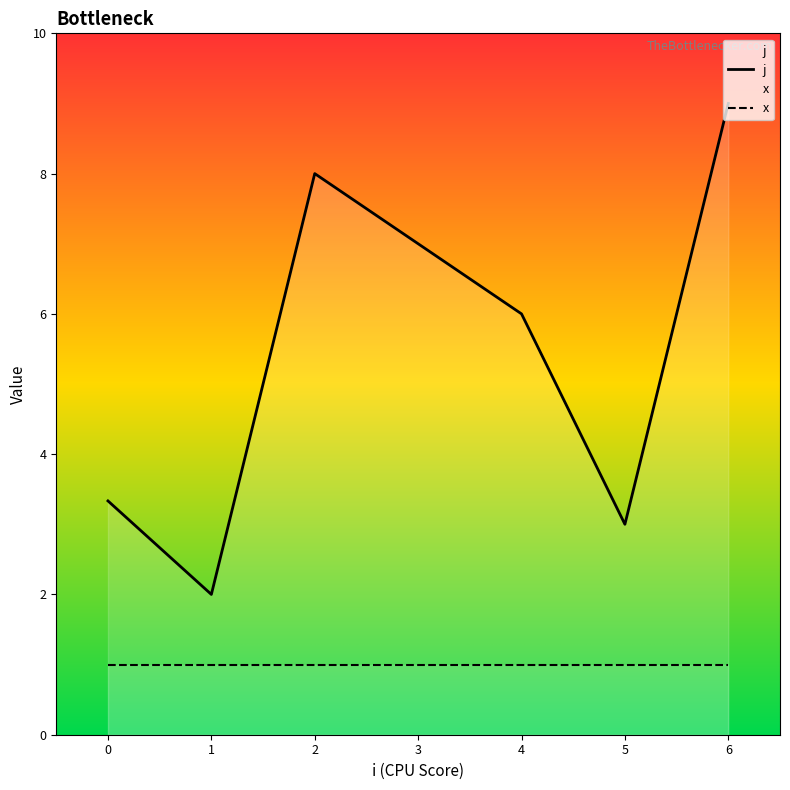

What is the difference between the maximum and minimum values in the j series?

7.0